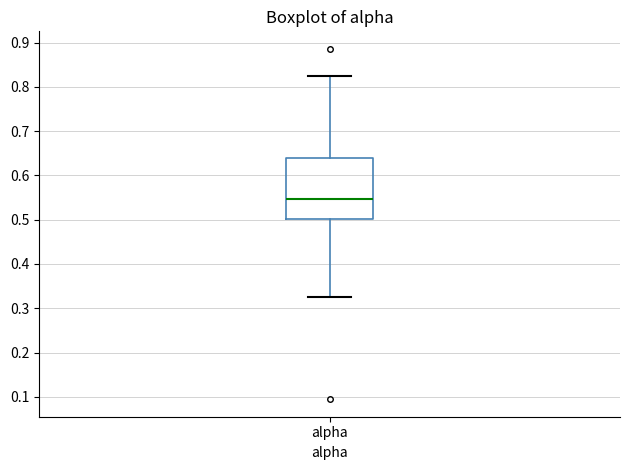

Where does the lower whisker of the box for alpha end on the y-axis? The values are not printed on the chart, so give them approximately, as read against the axis.

0.33